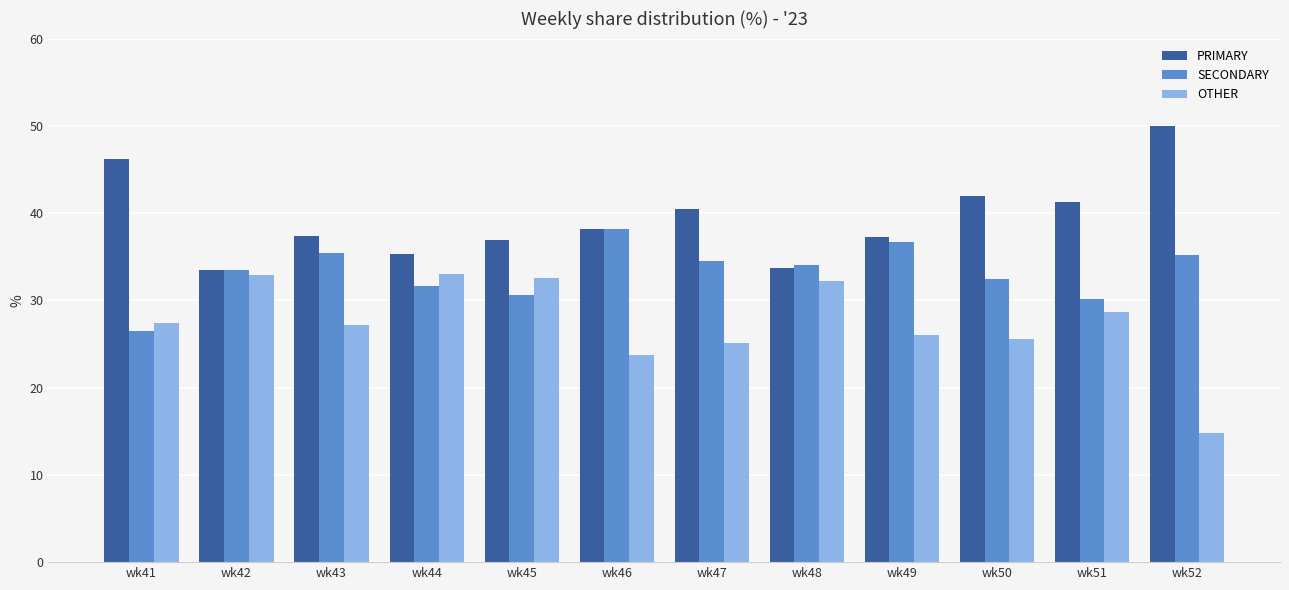

Is the value of SECONDARY at wk43 greater than the value of OTHER at wk51?

Yes